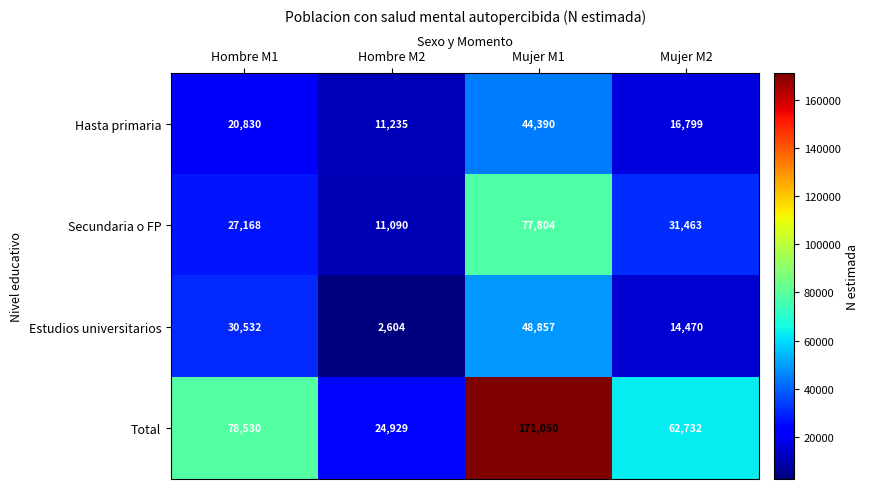

Which series has the largest total across all categories?

Total